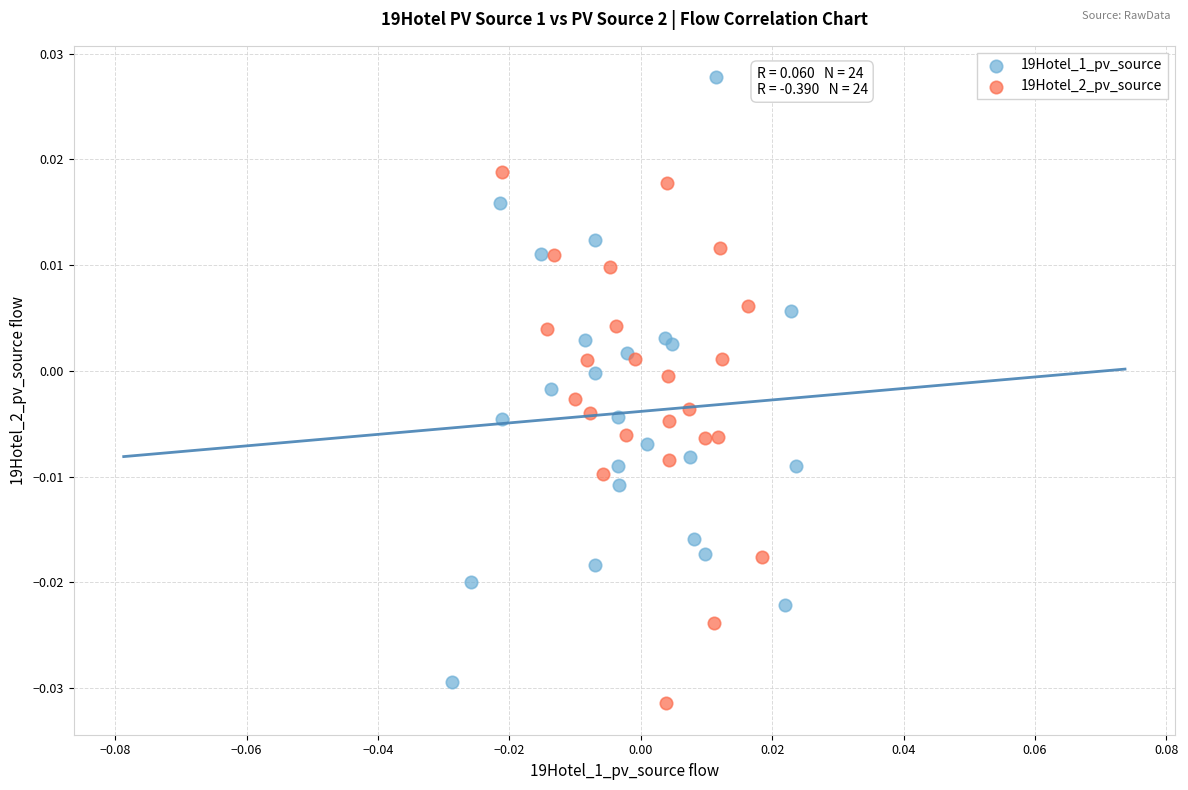

Which series has the largest Y range (max minus min)?

19Hotel_1_pv_source